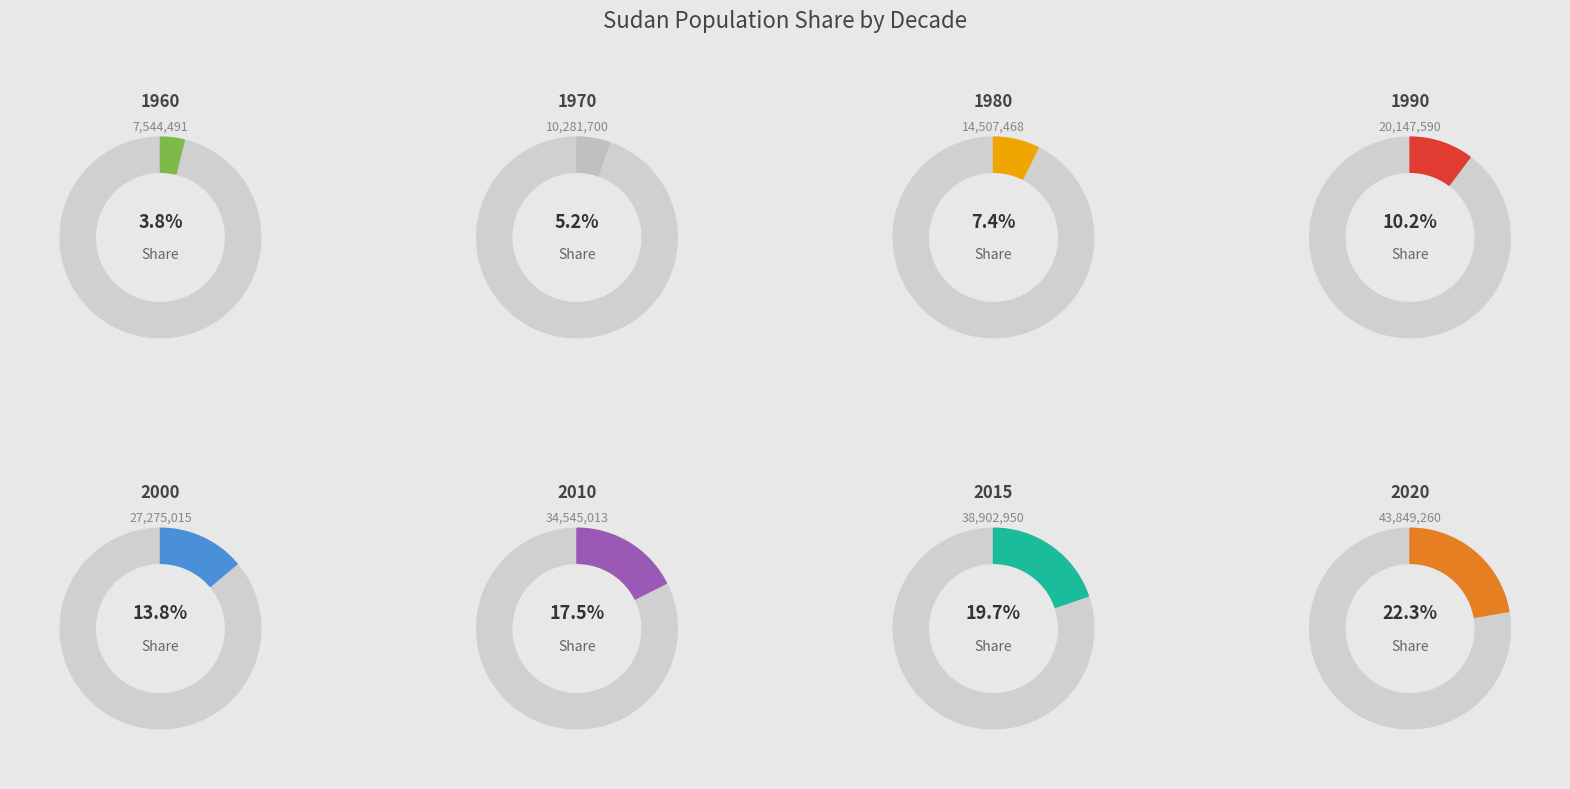

Does 2000 account for over 50% of the chart?

No